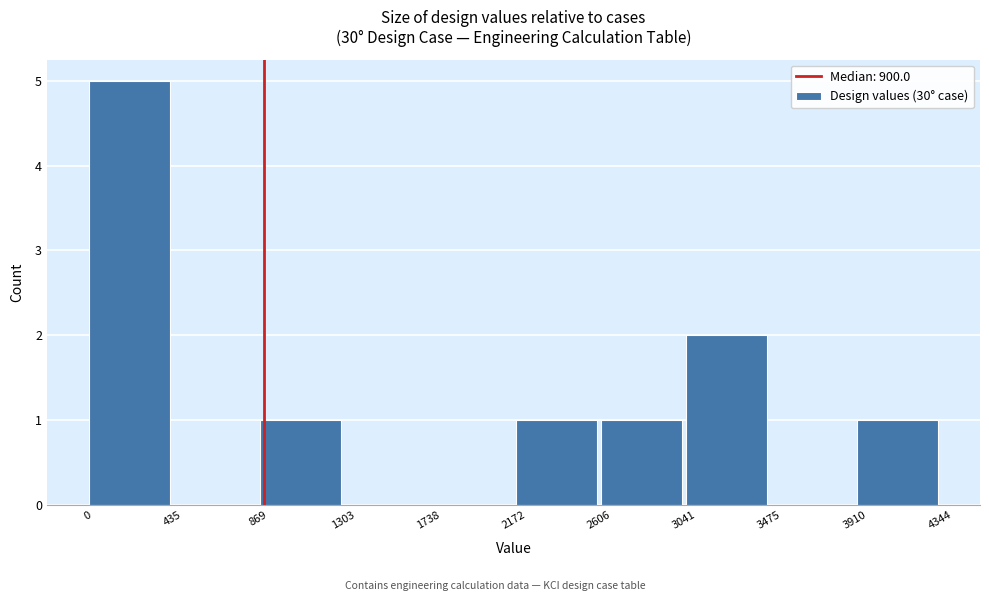

How tall is the bar that spans 3910 to 4344 on the x-axis? The values are not printed on the chart, so give them approximately, as read against the axis.

1